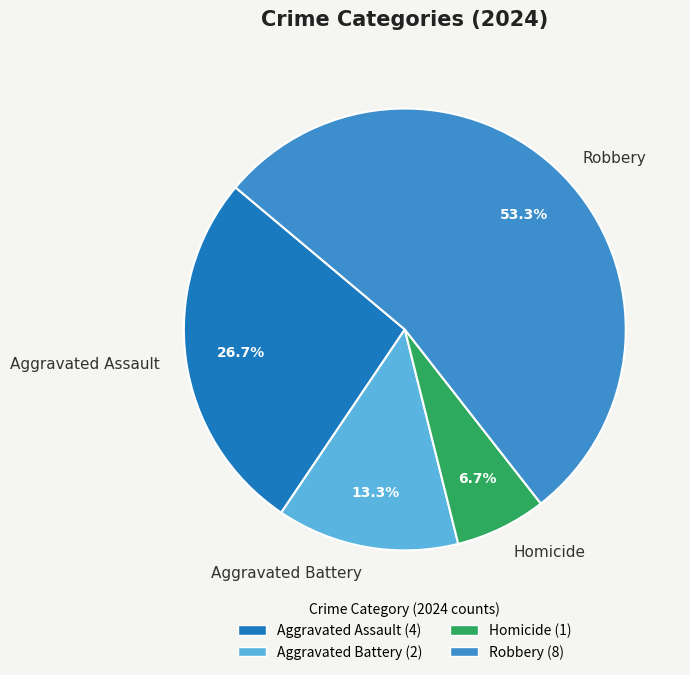

Which category accounts for the majority?

Robbery